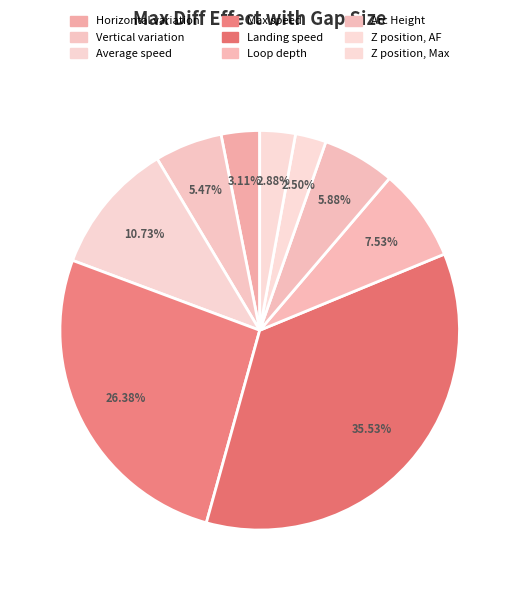

Is it true that Vertical variation is 1% of the pie?

False